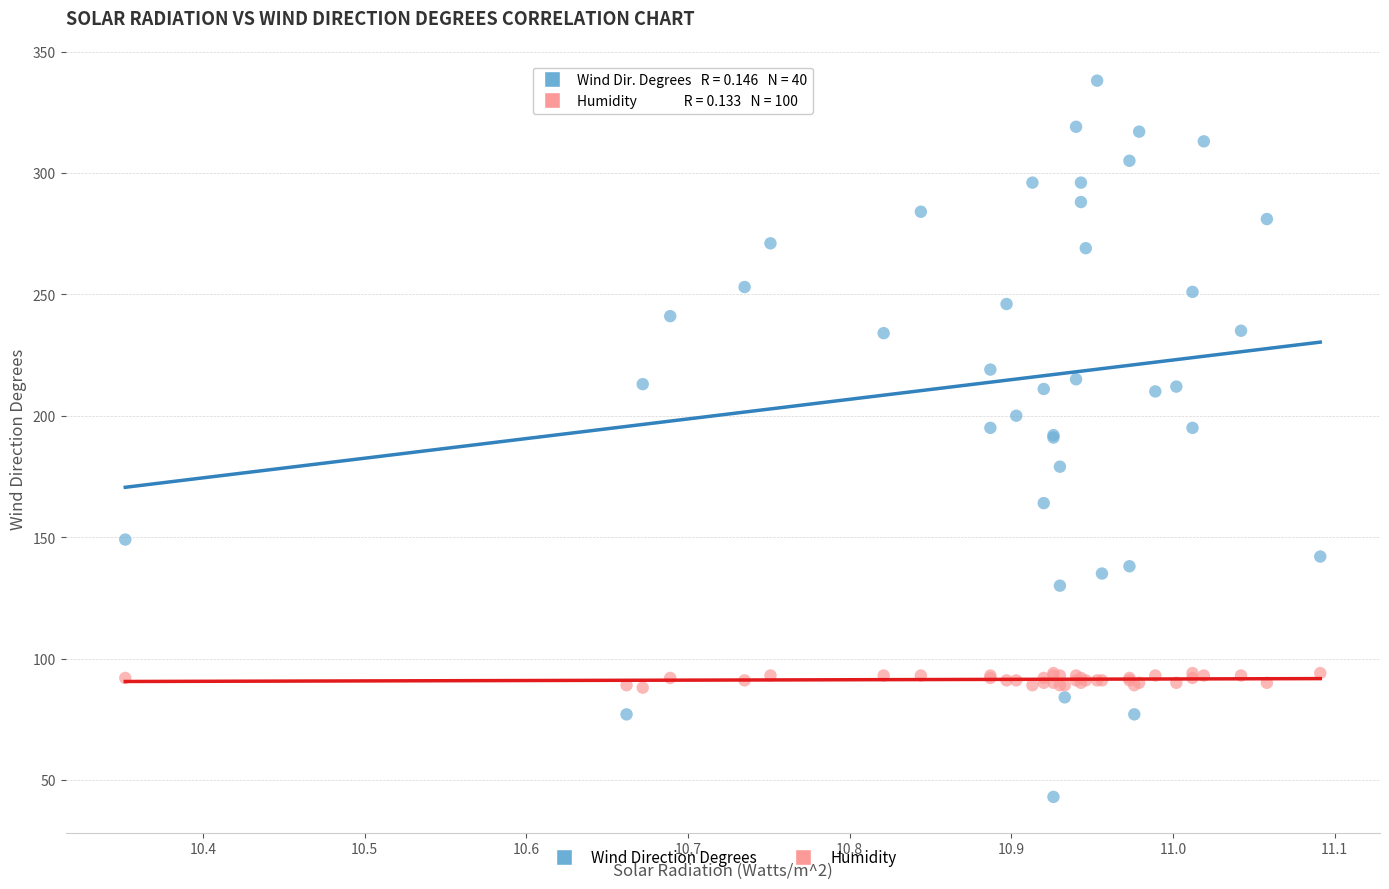

Which series has the widest spread of Y values?

Wind Direction Degrees